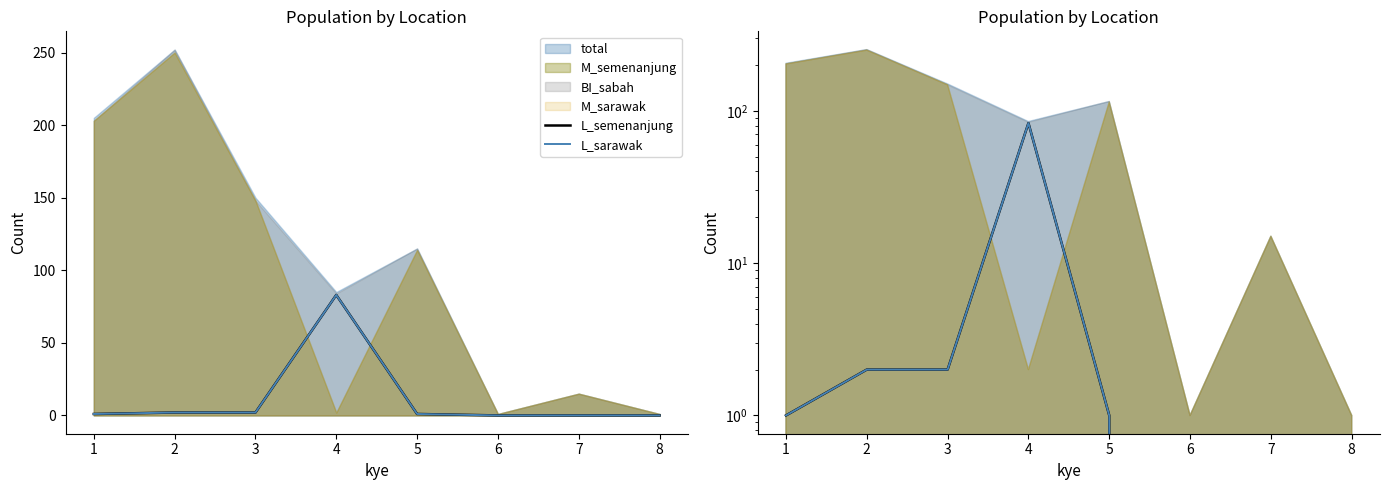

What is the sum of the L_sarawak values at 2 and 8?

2